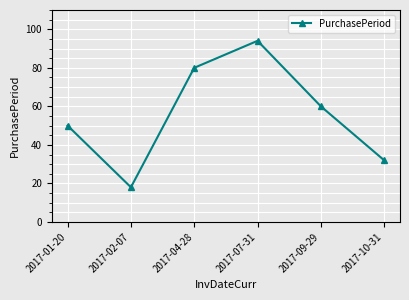

Rank the categories by value from lowest to highest.

2017-02-07, 2017-10-31, 2017-01-20, 2017-09-29, 2017-04-28, 2017-07-31